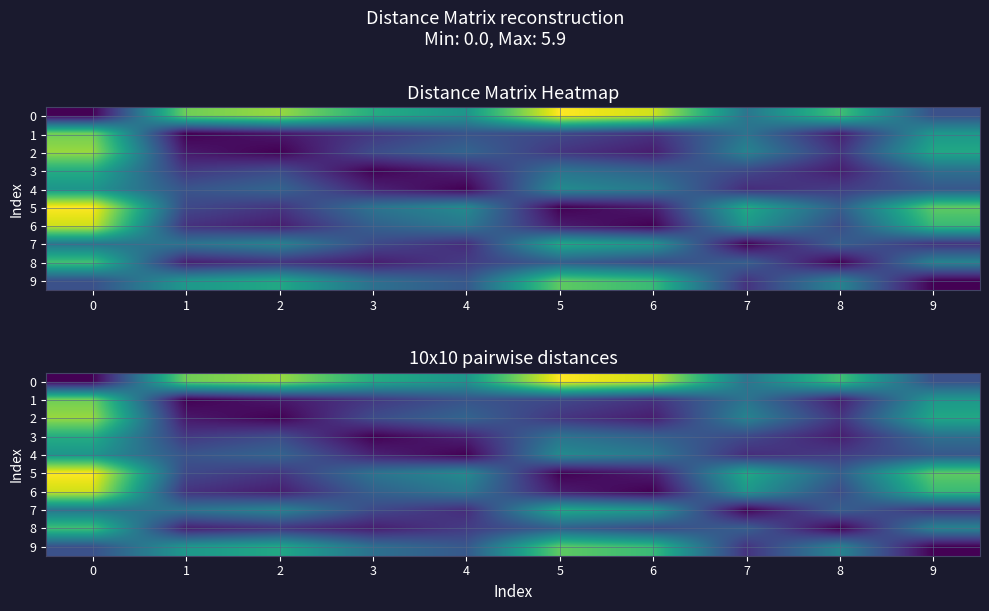

What is the sum of all row_8 values?

14.6